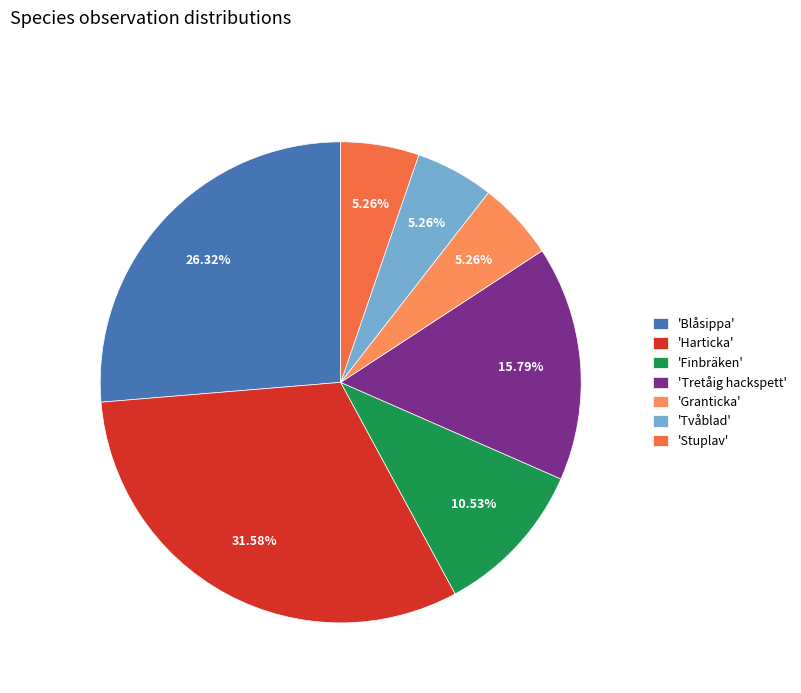

Count the number of slices in the pie.

7